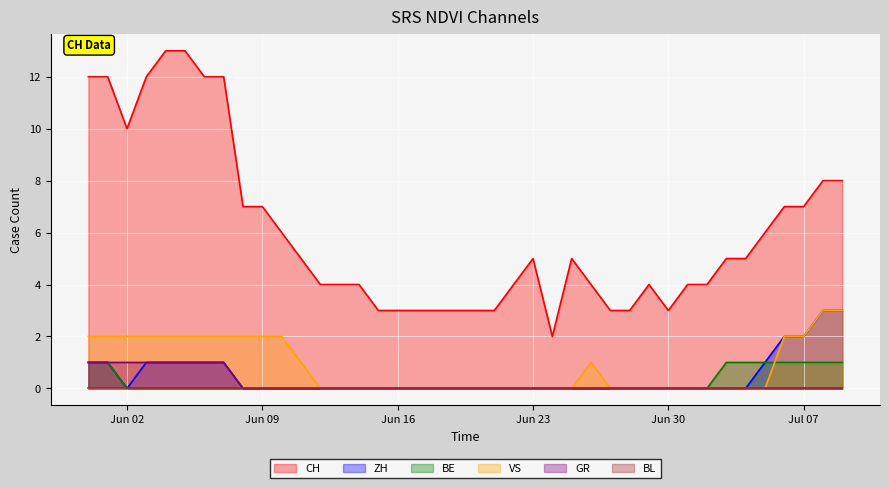

True or false: CH and VS cross at least once.

False